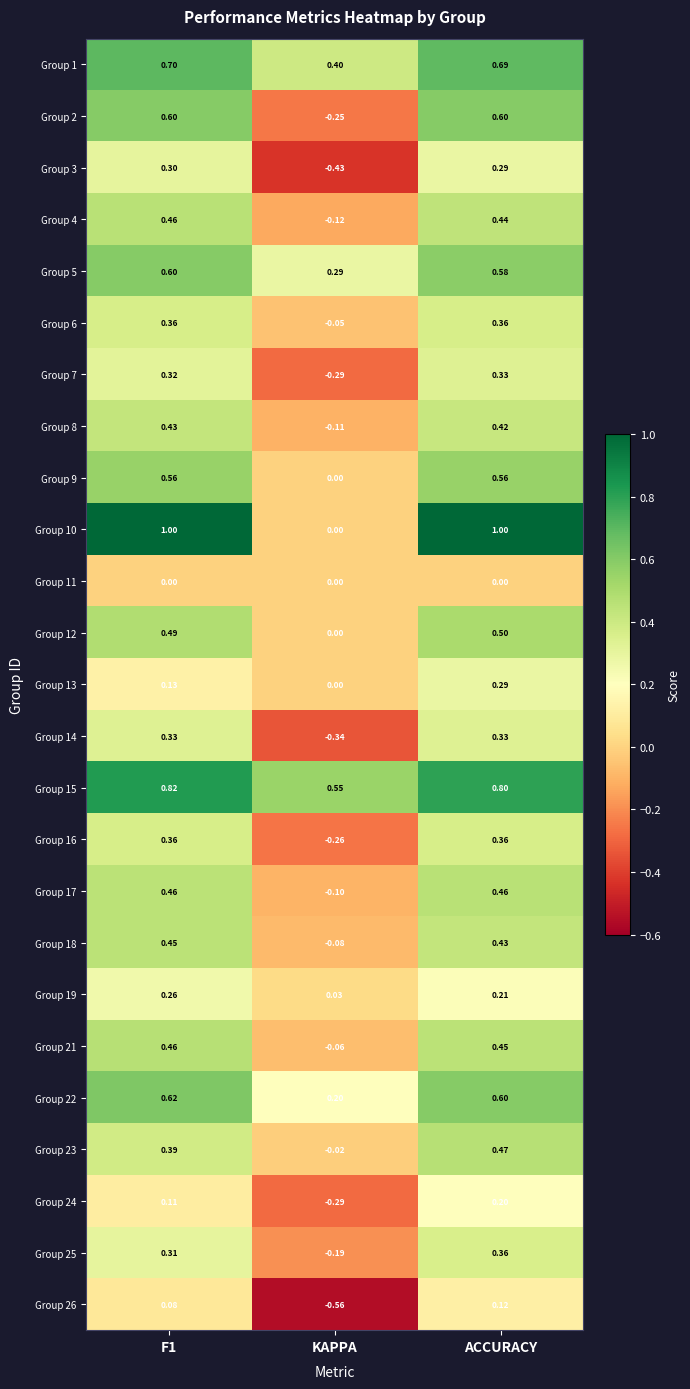

At which label is Group 4 closest to 0?

KAPPA